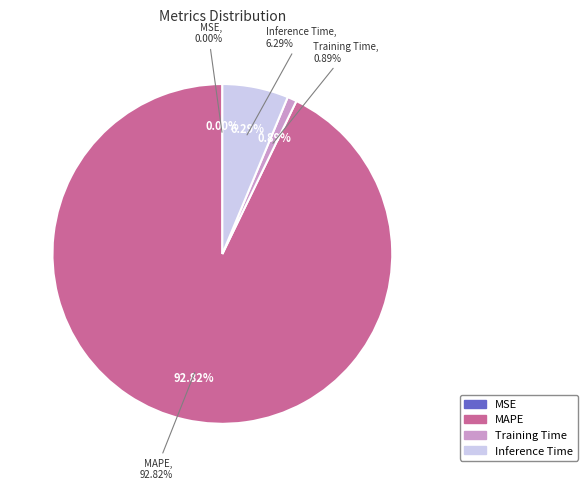

To the nearest percent, what is the difference between the largest and smallest slice percentages?

93%